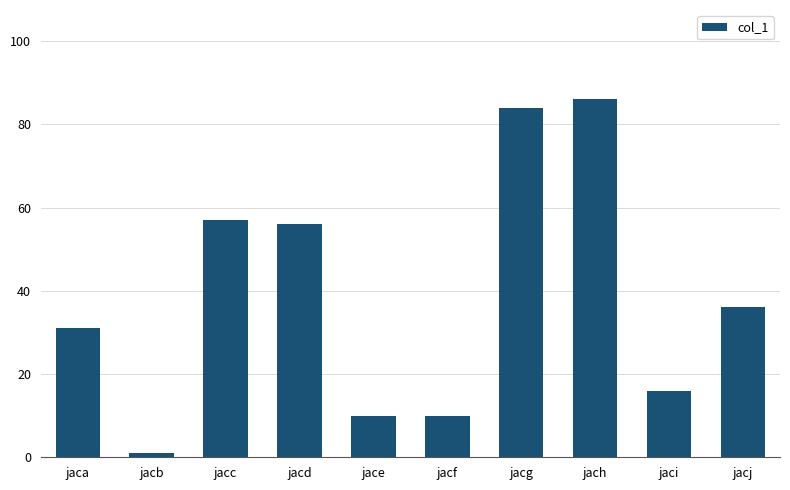

Count the number of data series in this chart.

1